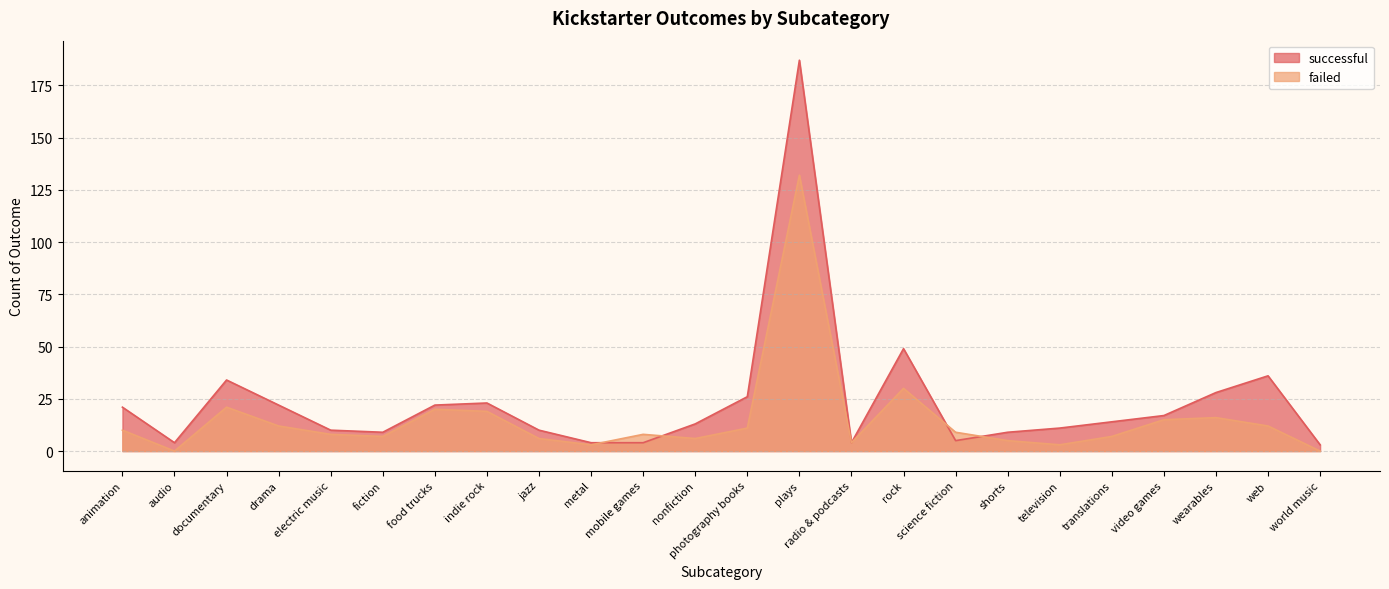

The value of failed at world music is 88. True or false?

False